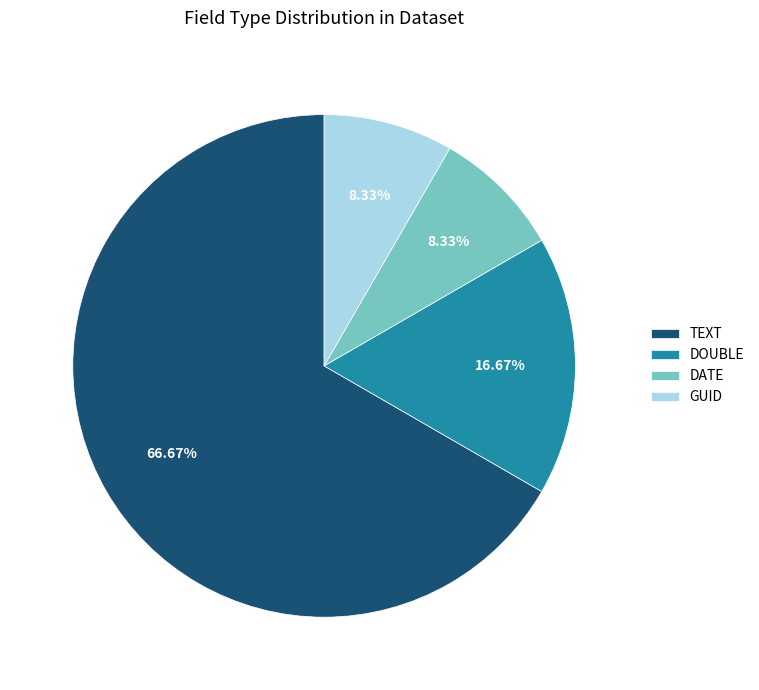

Which category has the biggest portion of the pie?

TEXT